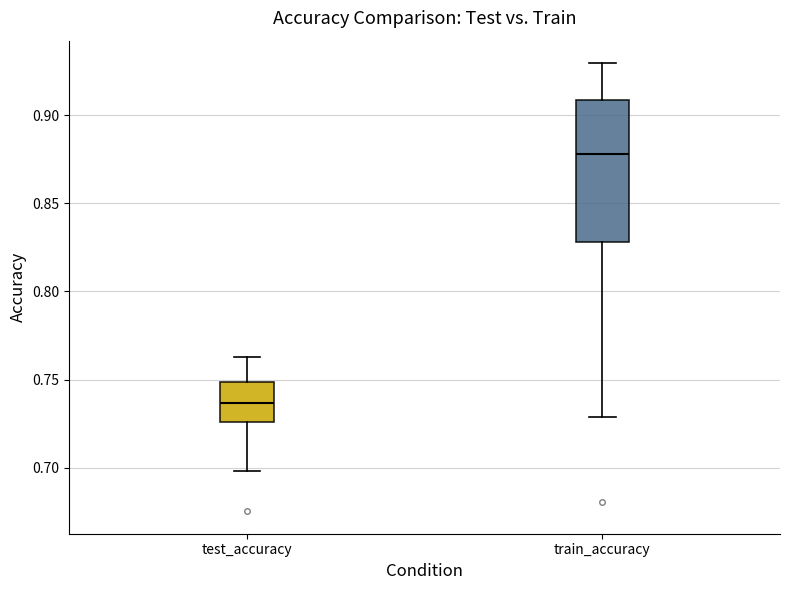

Where does the upper whisker of the box for test_accuracy end on the y-axis? The values are not printed on the chart, so give them approximately, as read against the axis.

0.765